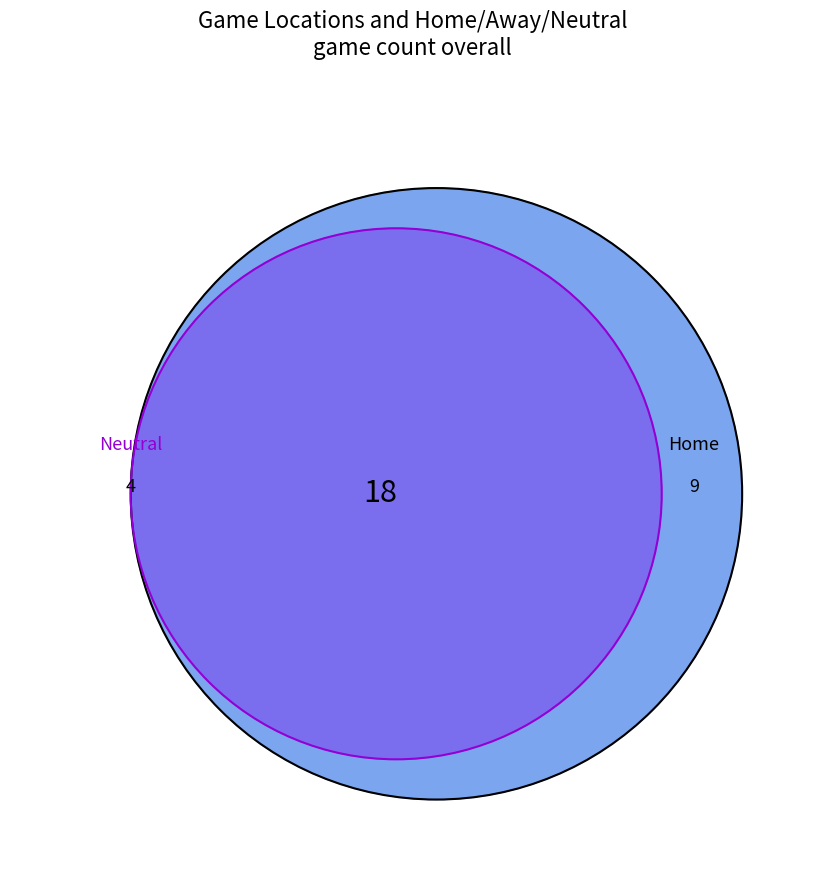

How much of the chart is everything except Home?

71.0%